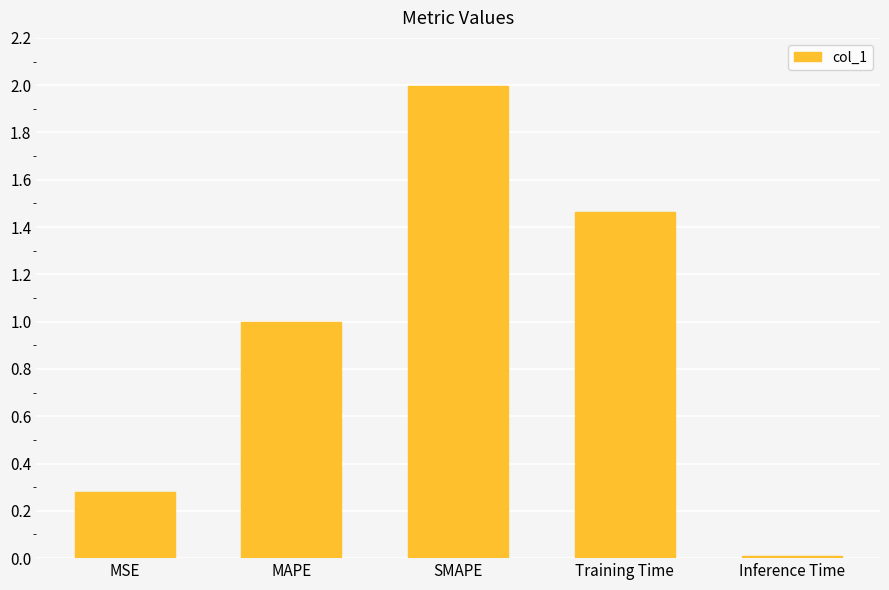

Rank the categories by value from highest to lowest.

SMAPE, Training Time, MAPE, MSE, Inference Time